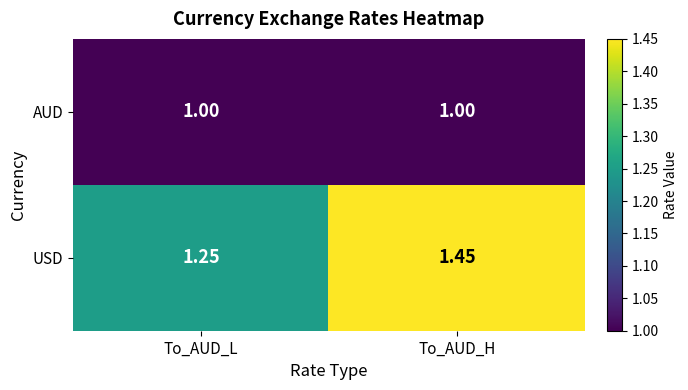

Between To_AUD_L and To_AUD_H, which series saw the biggest shift?

USD